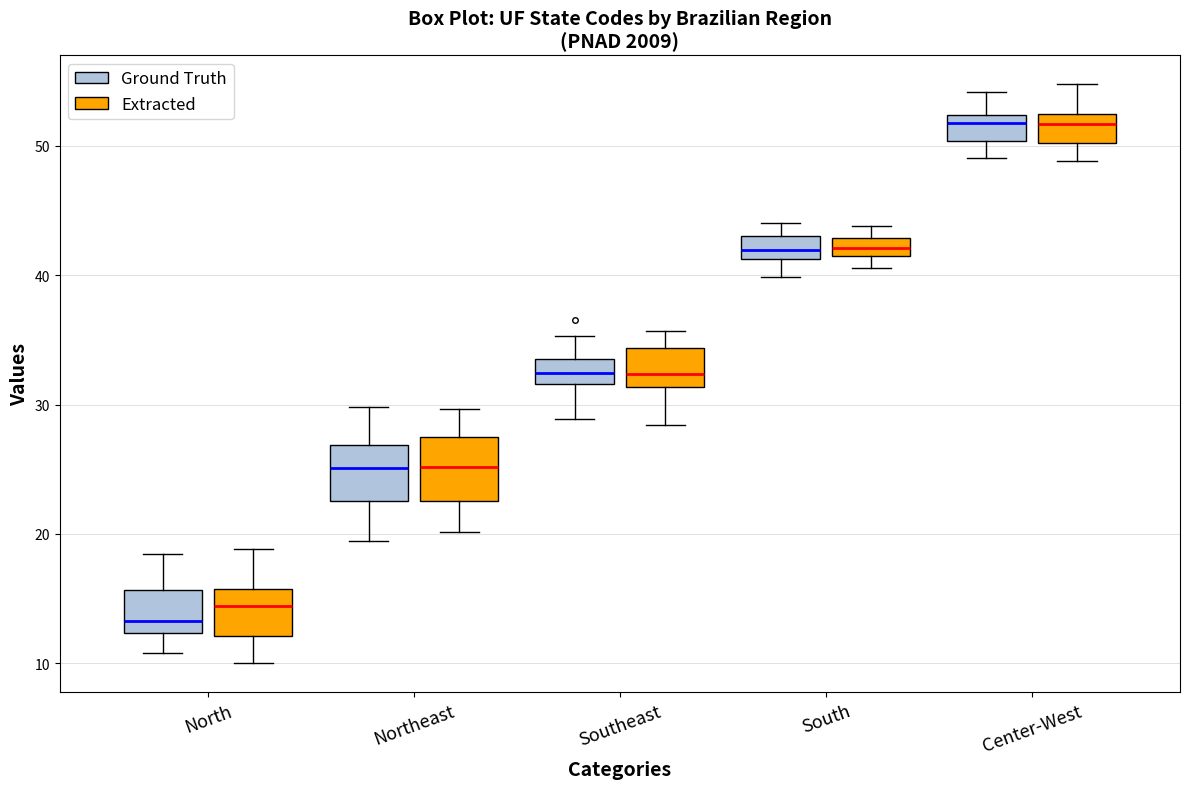

Where does the lower whisker of the box for Center-West (Extracted) end on the y-axis? The values are not printed on the chart, so give them approximately, as read against the axis.

49